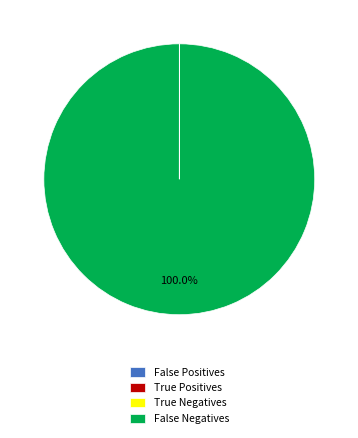

Which slice is the largest?

False Negatives